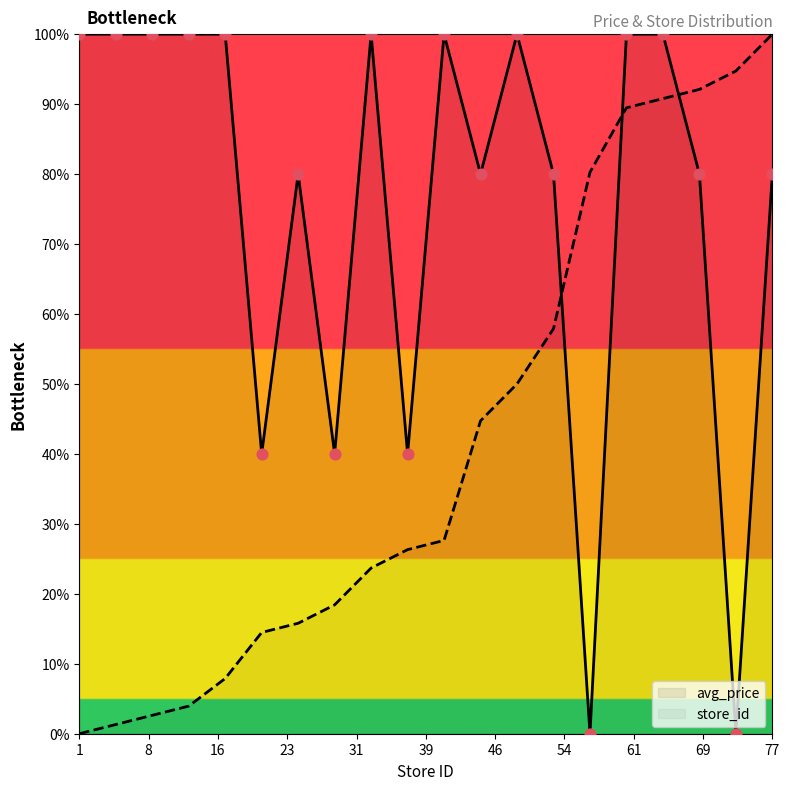

Which series has the largest total across all categories?

avg_price